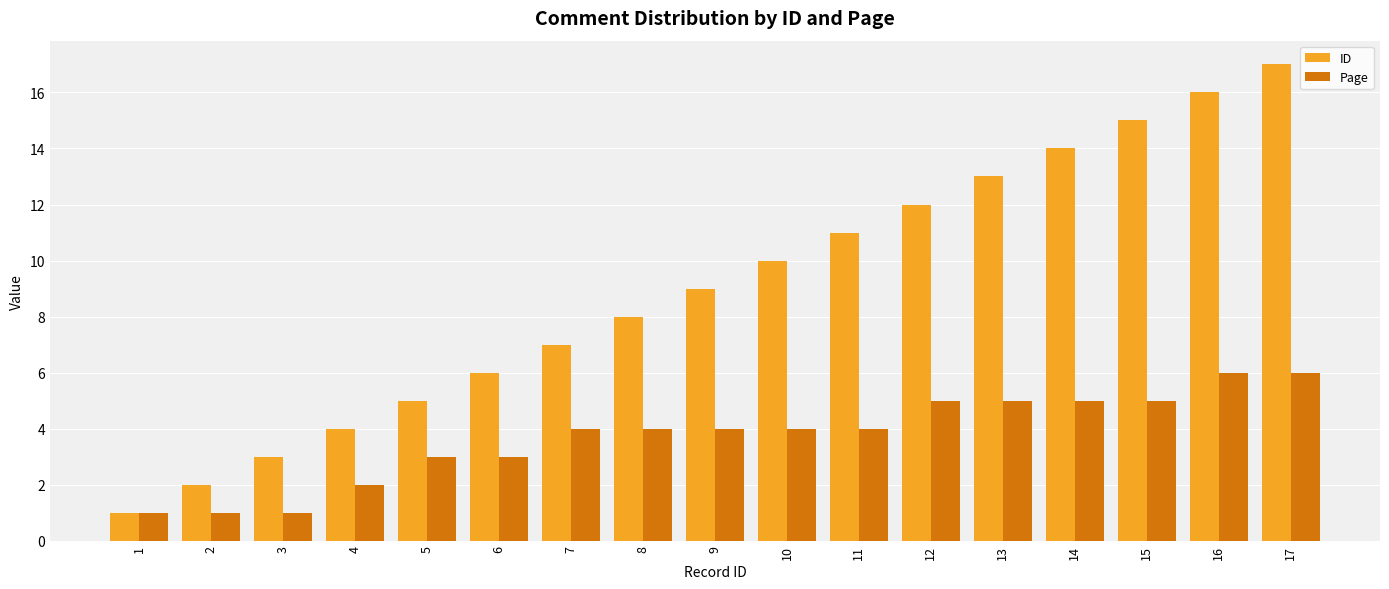

What is the average value of the Page series?

4